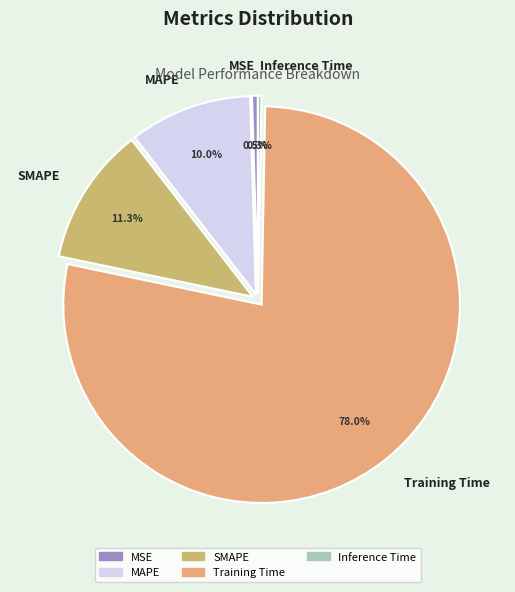

What percentage is the Training Time slice, to the nearest percent?

78%